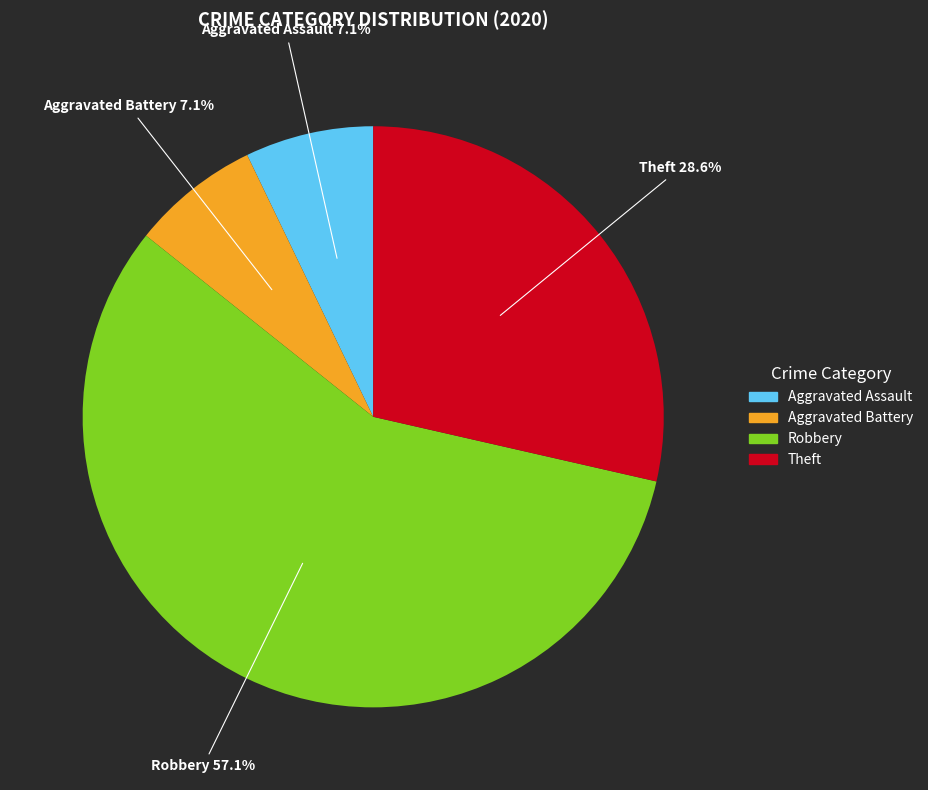

How many segments does this pie chart have?

4